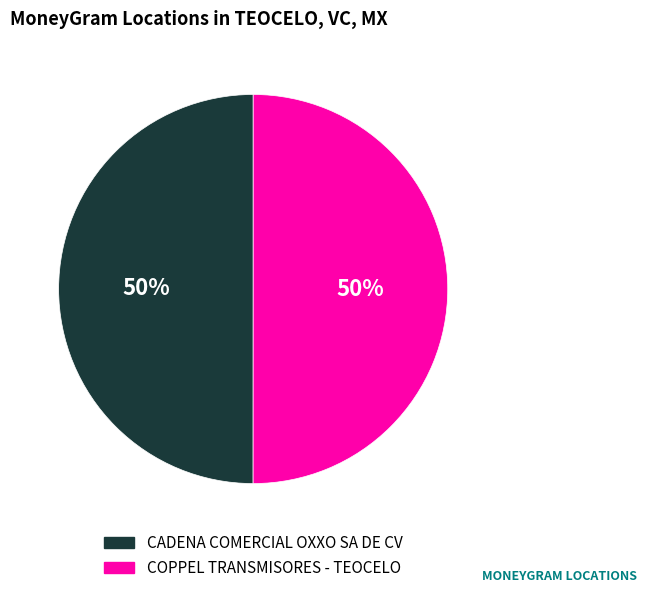

To the nearest percent, what is the average slice percentage?

50%